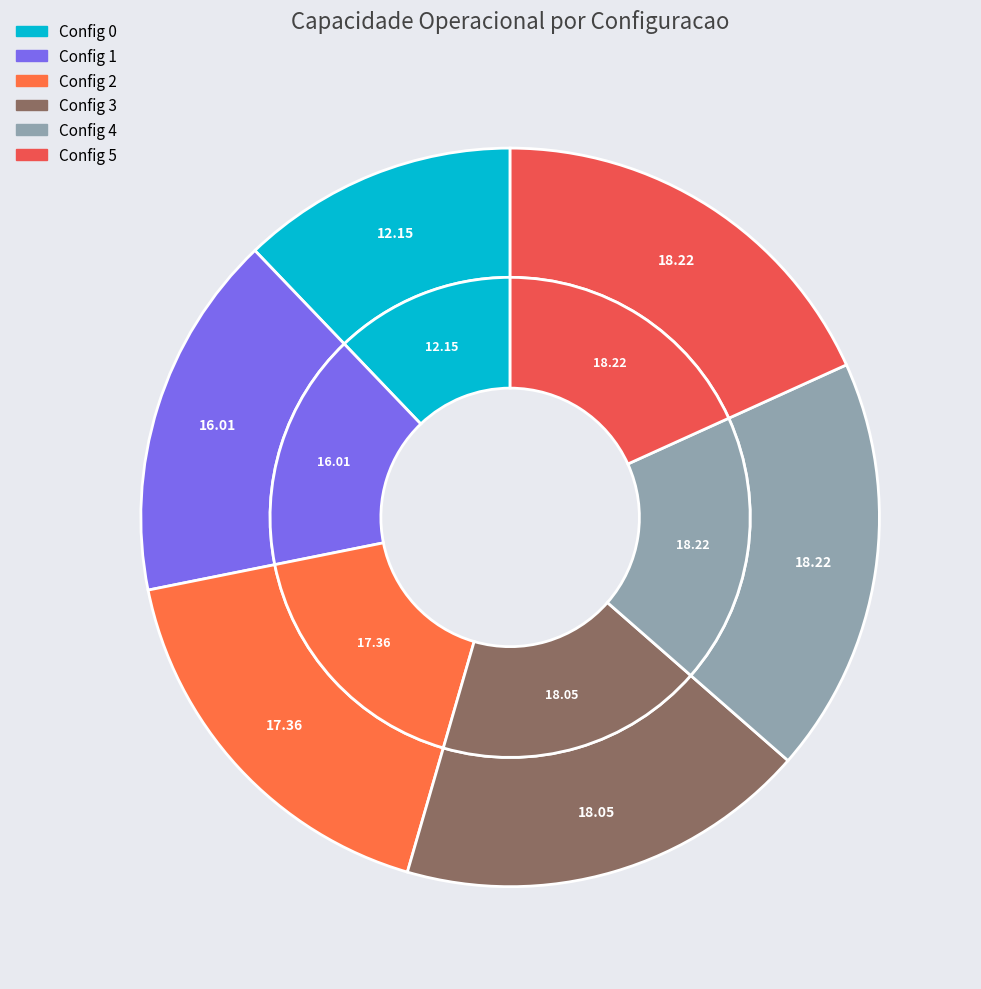

To the nearest percent, what percentage of the pie is 4?

18%